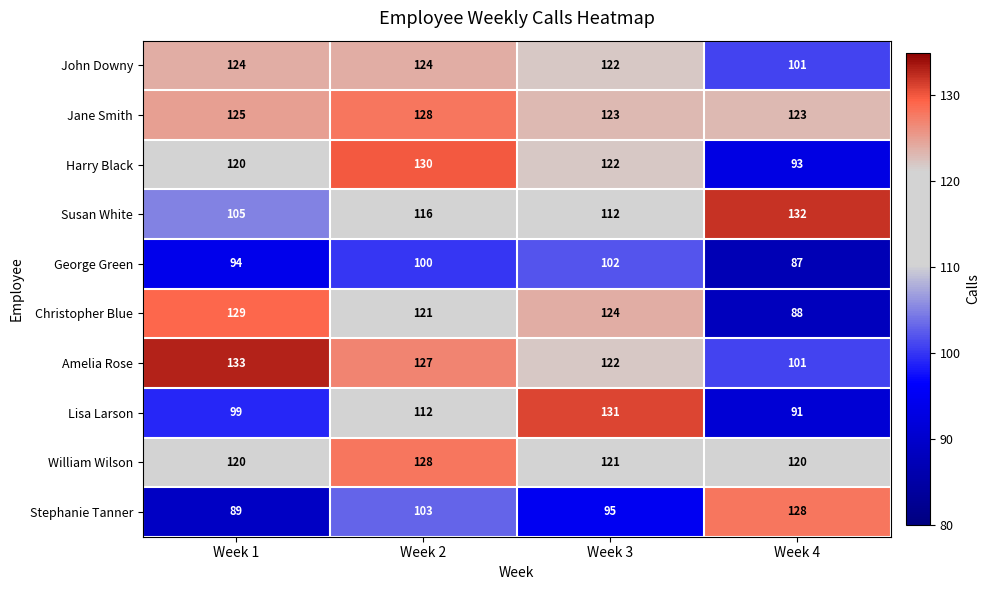

What is the sum of the John Downy values at Week 3 and Week 2?

246